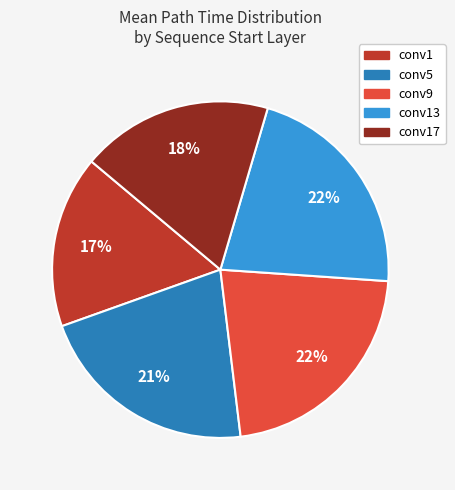

To the nearest percent, what is the difference between the largest and smallest slice percentages?

5%